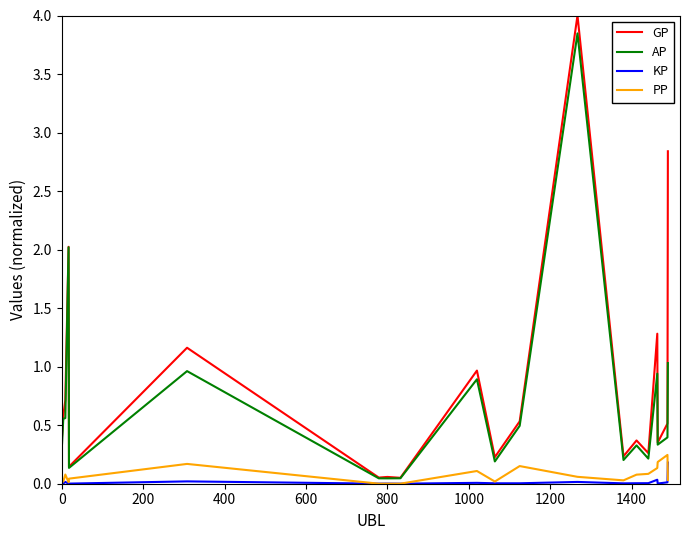

Which series has the widest spread of values?

GP